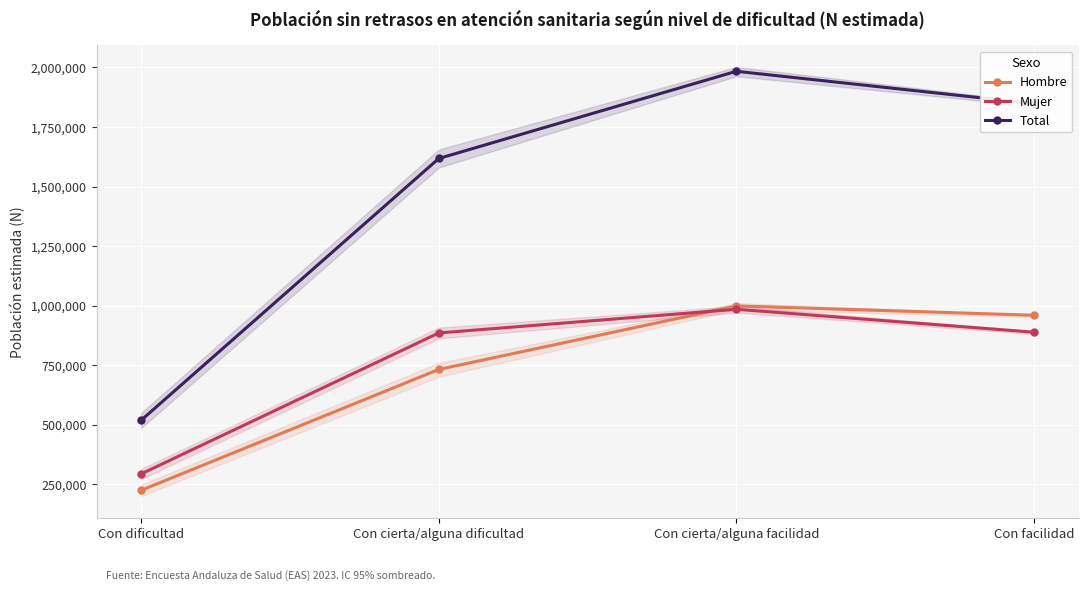

Is it true that Total equals 1617647 at Con cierta/alguna dificultad?

True